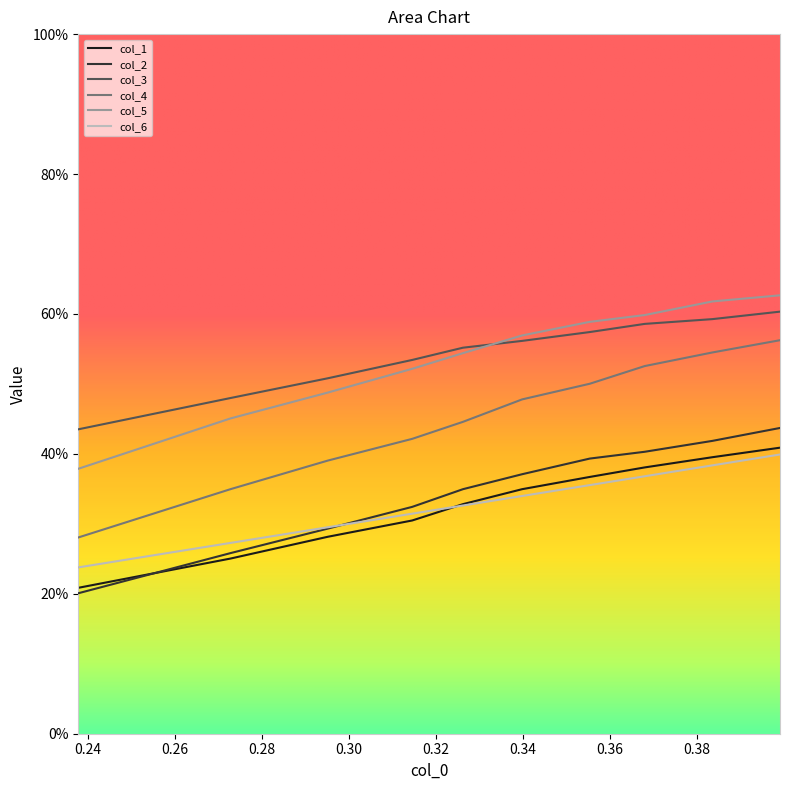

True or false: col_6 and col_1 intersect in this chart.

True